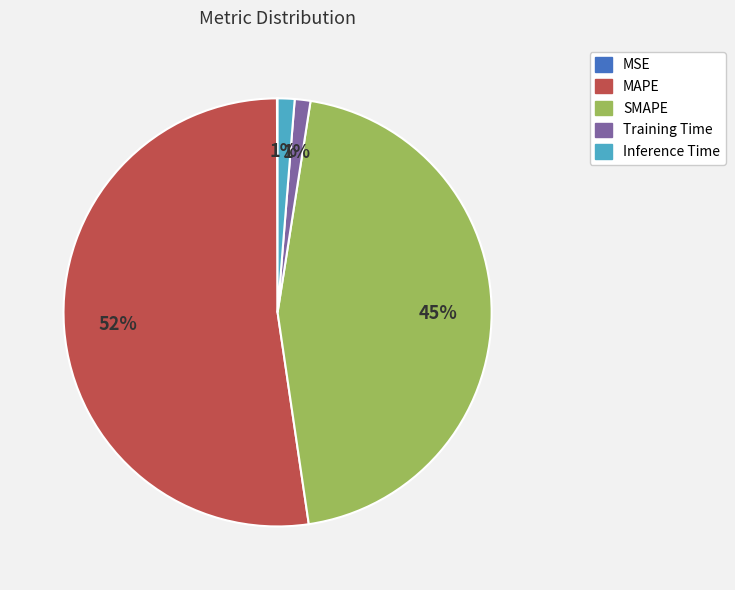

Combined, do SMAPE and Training Time account for over 50%?

No